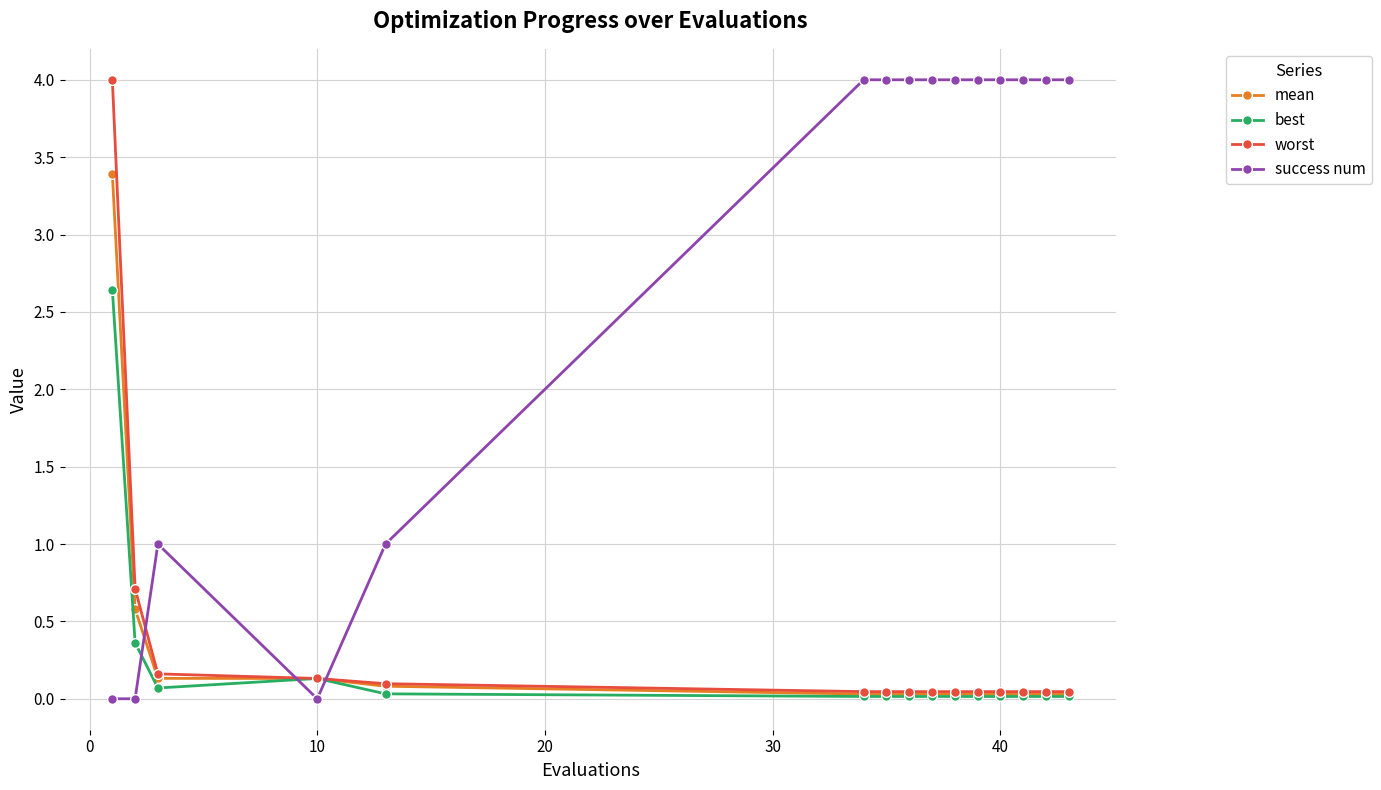

At how many categories does at least one series exceed 2?

11